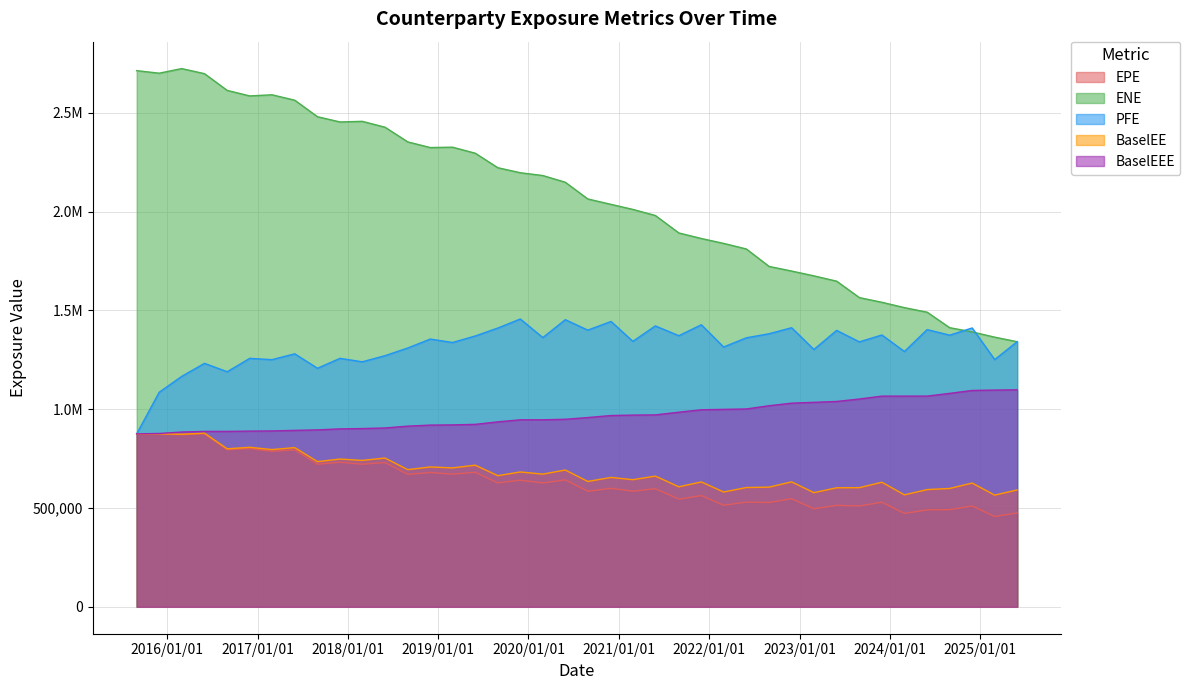

What is the difference between the maximum and minimum values in the EPE series?

418546.6